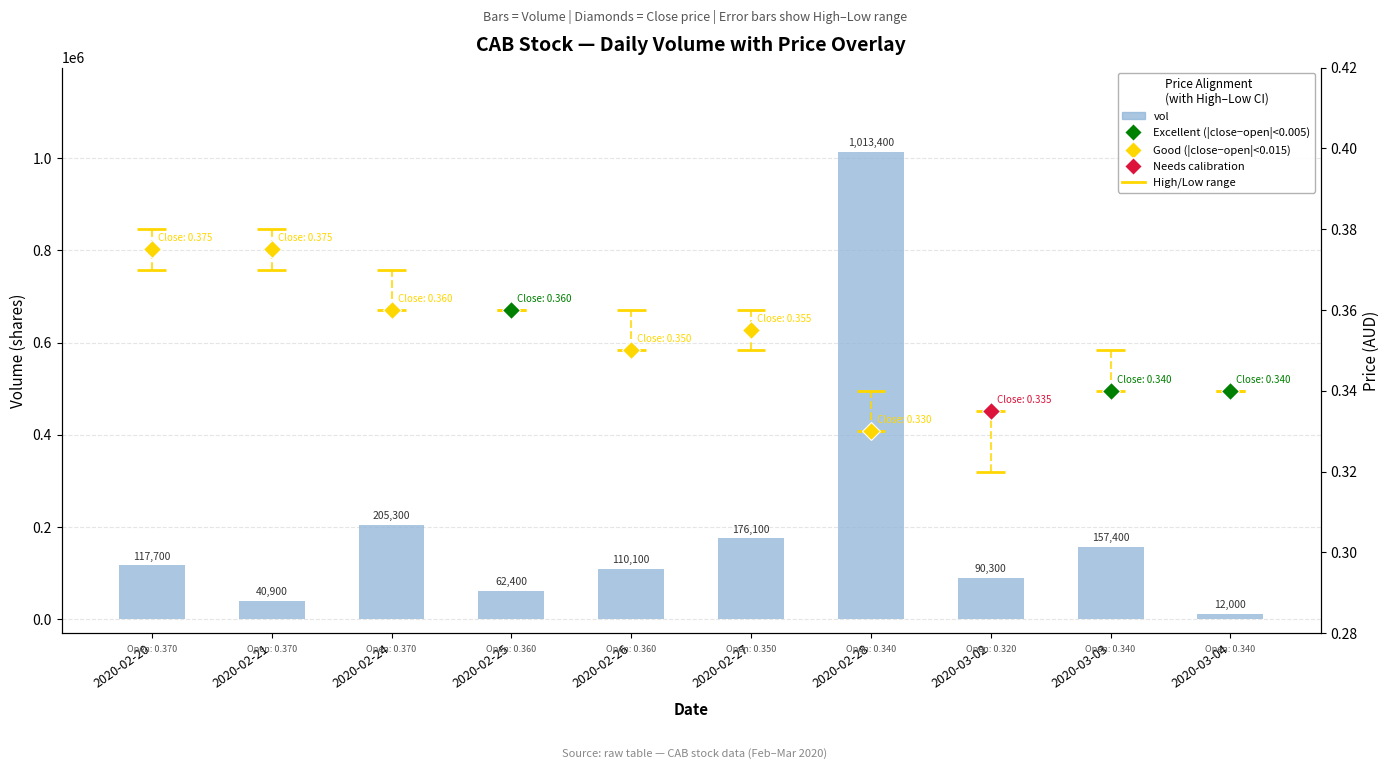

Reading right to left, list all the values displayed in this chart.

2020-03-04=12000	2020-03-03=157400	2020-03-02=90300	2020-02-28=1013400	2020-02-27=176100	2020-02-26=110100	2020-02-25=62400	2020-02-24=205300	2020-02-21=40900	2020-02-20=117700